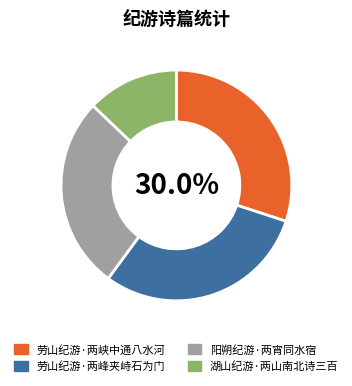

How much of the chart is everything except 劳山纪游·两峡中通八水河?

70.0%